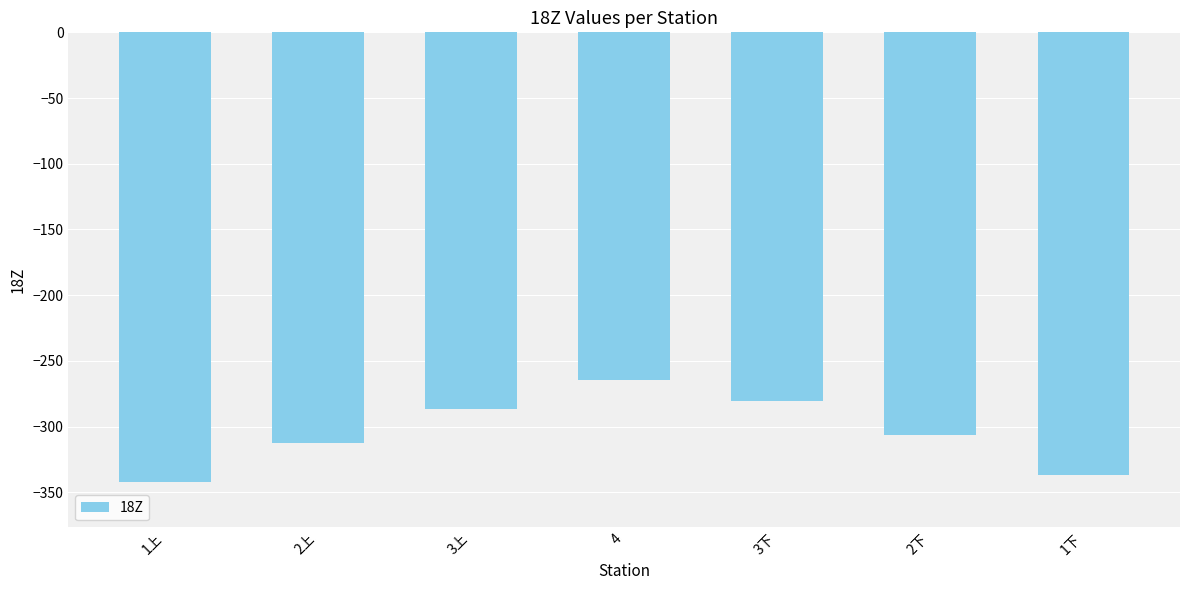

The value at 2下 is -133.6. True or false?

False